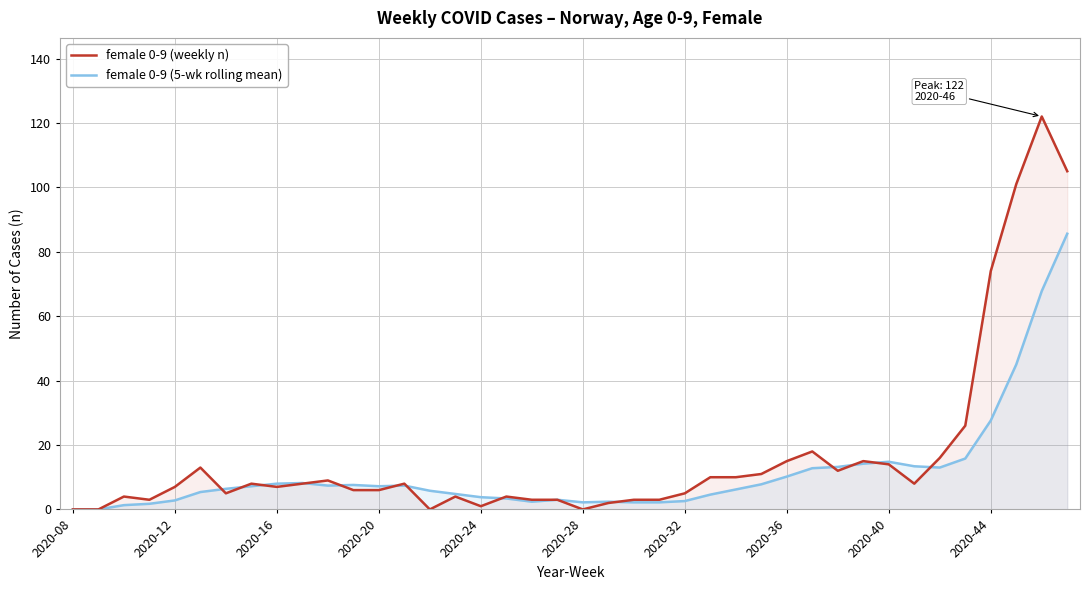

Which series has the widest spread of values?

female 0-9 (weekly n)